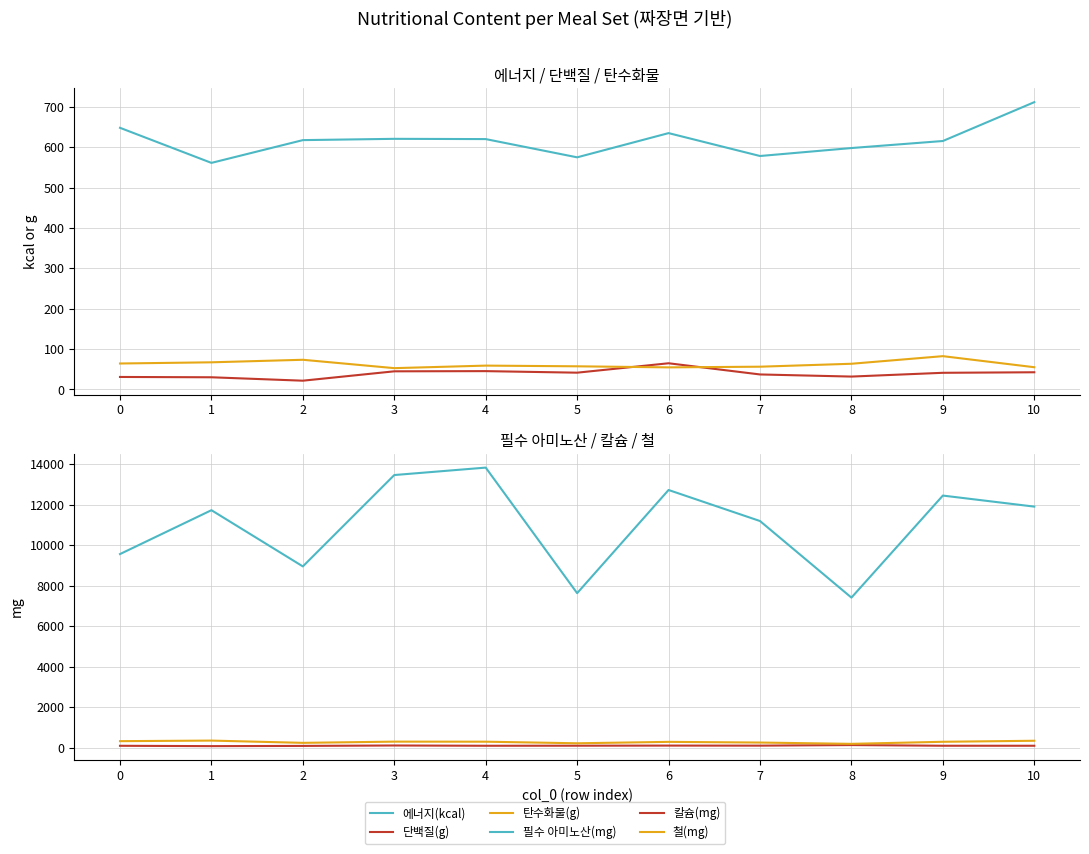

Is it true that 단백질(g) equals 30.1 at 1?

True